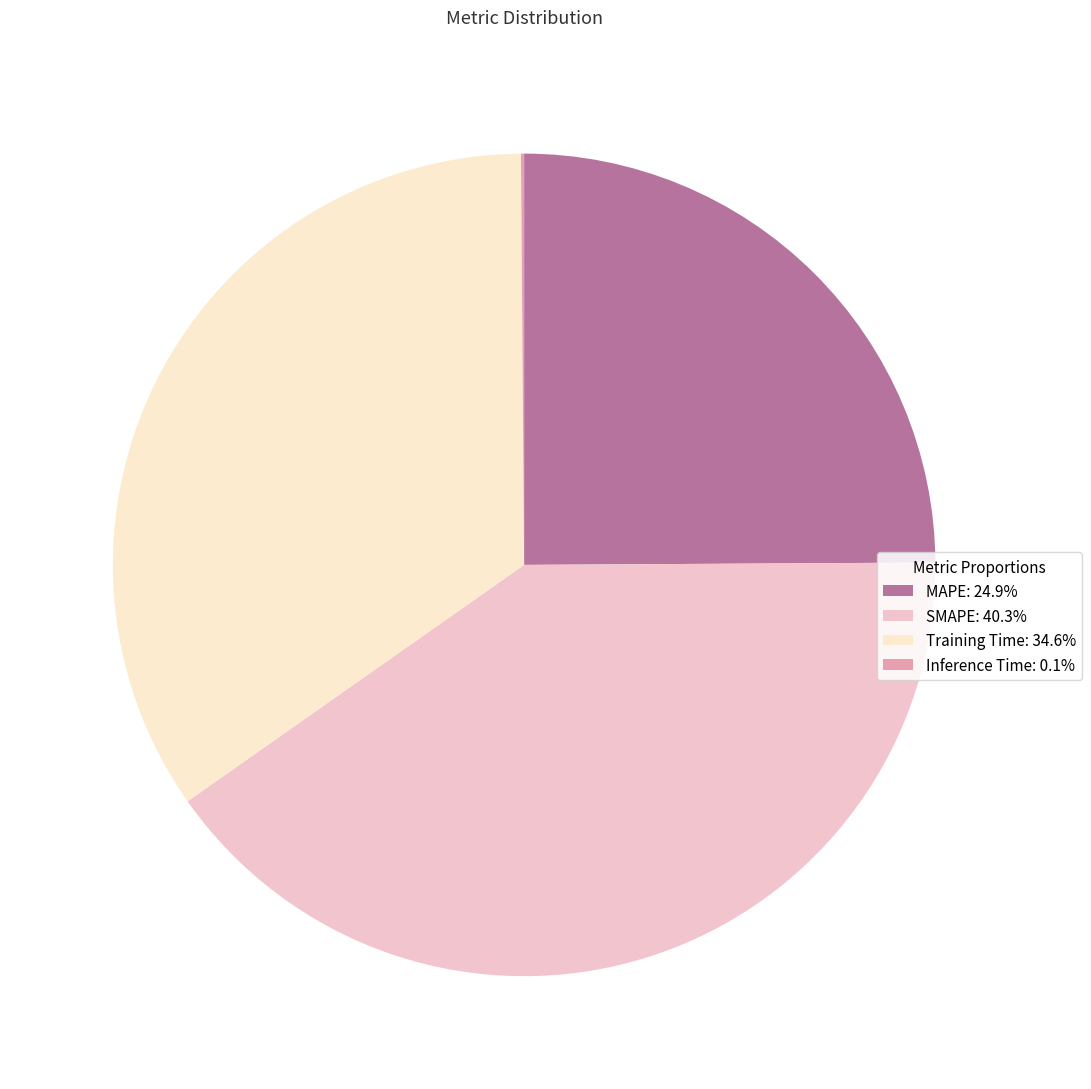

Which slice is the largest?

SMAPE